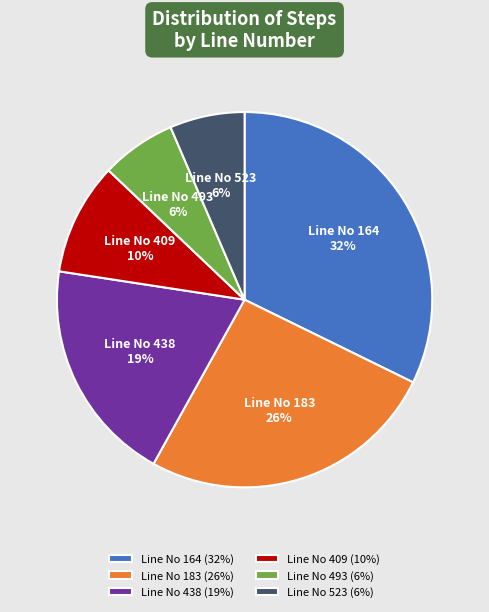

True or false: Line No 409 accounts for 22% of the total.

False